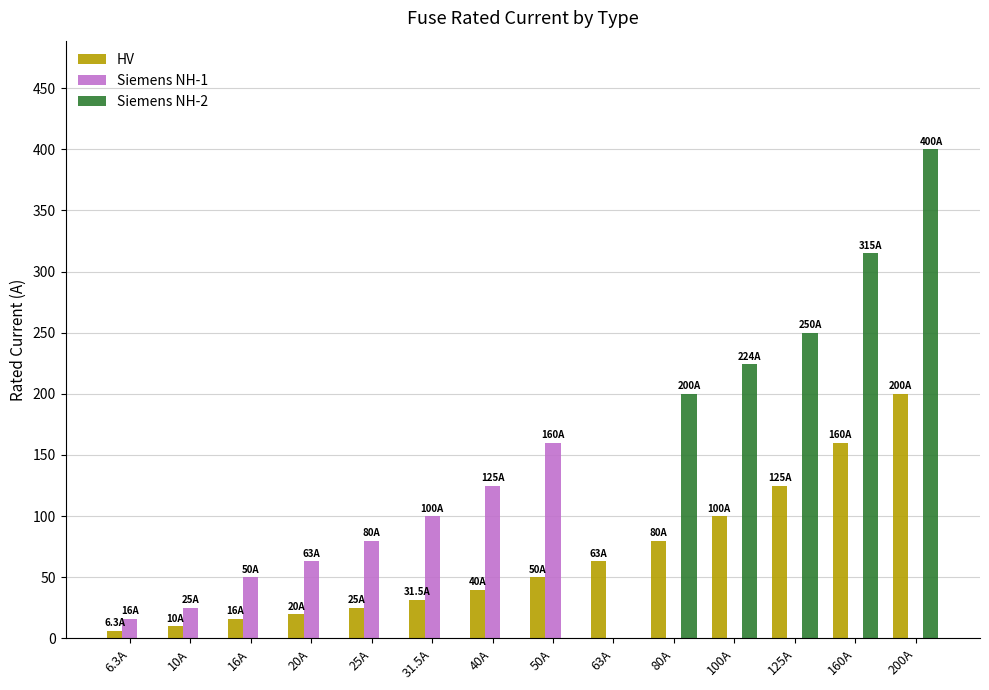

The HV series shows 160.0 at 160A. True or false?

True